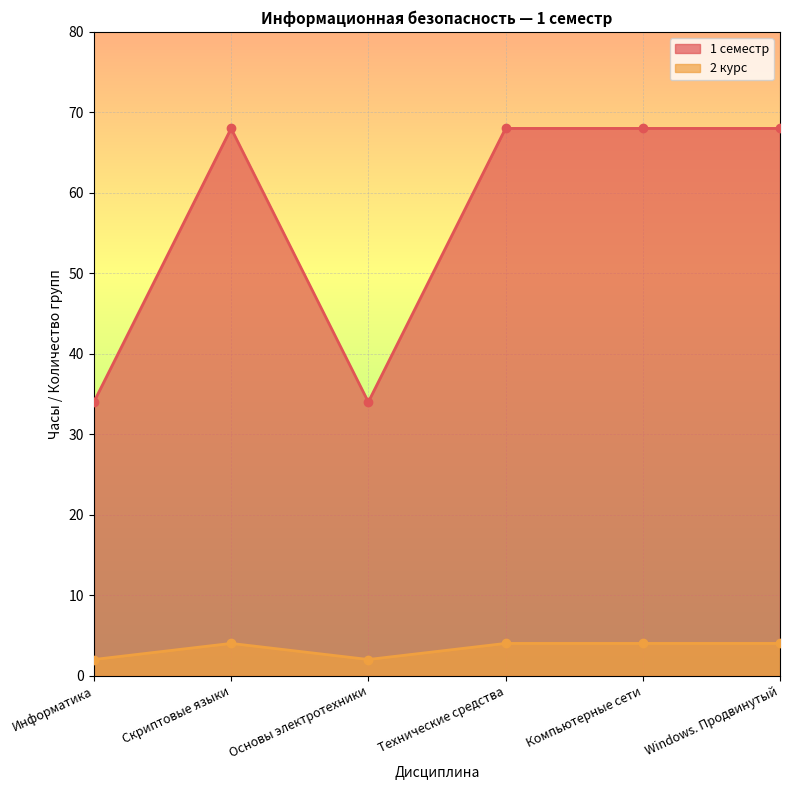

Which category has the highest value across all series?

Скриптовые языки